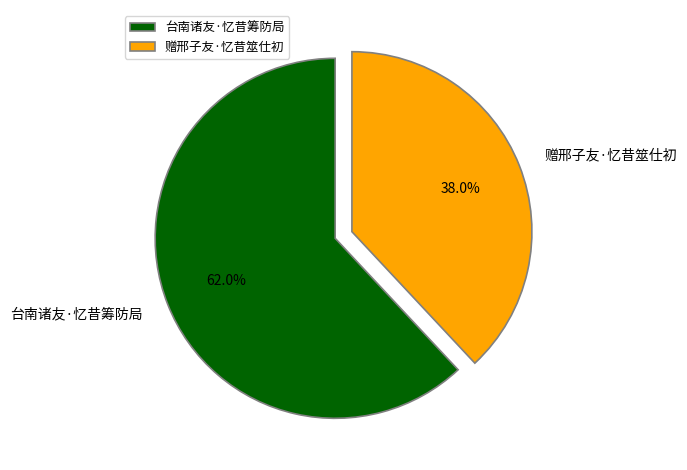

Is it true that 台南诸友·忆昔筹防局 is 62% of the pie?

True